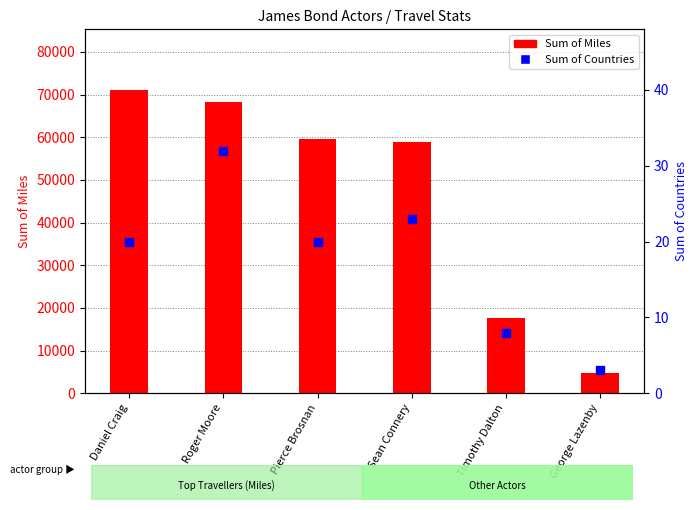

What is the total value across all series at Pierce Brosnan?

59693